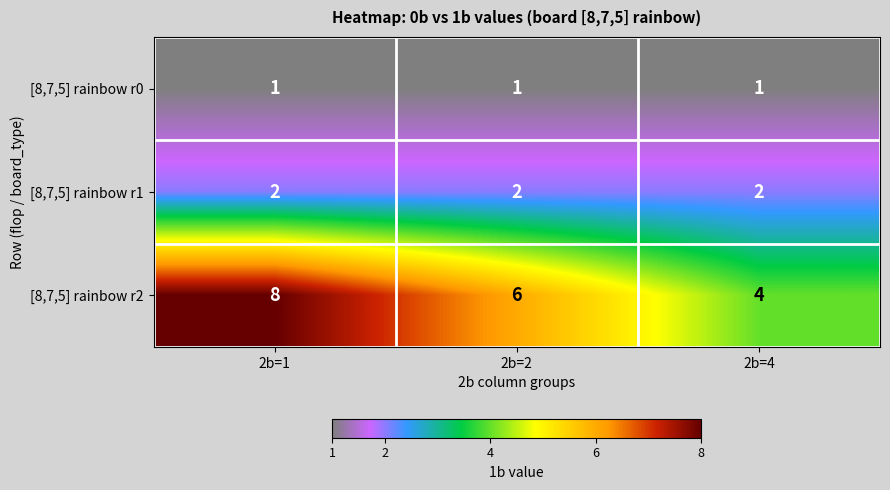

Reading right to left, extract all data points from this chart.

[8,7,5] rainbow r0: 1	1	1
[8,7,5] rainbow r1: 2	2	2
[8,7,5] rainbow r2: 4	6	8